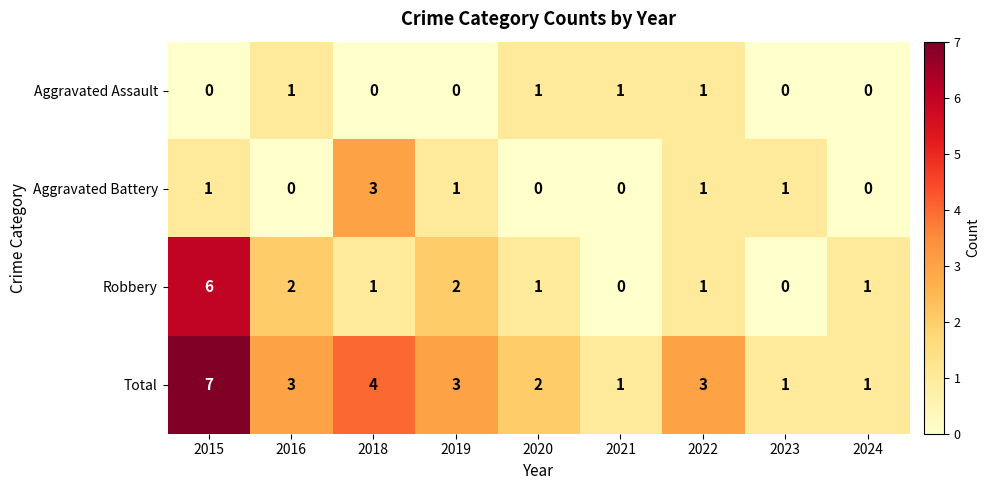

What is the spread (max minus min) of values at 2015?

7